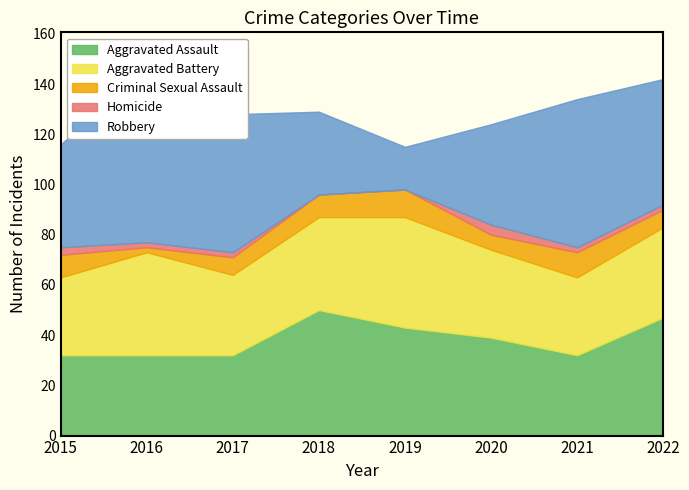

List the series in order of their peak value, lowest first.

Homicide, Criminal Sexual Assault, Aggravated Battery, Aggravated Assault, Robbery